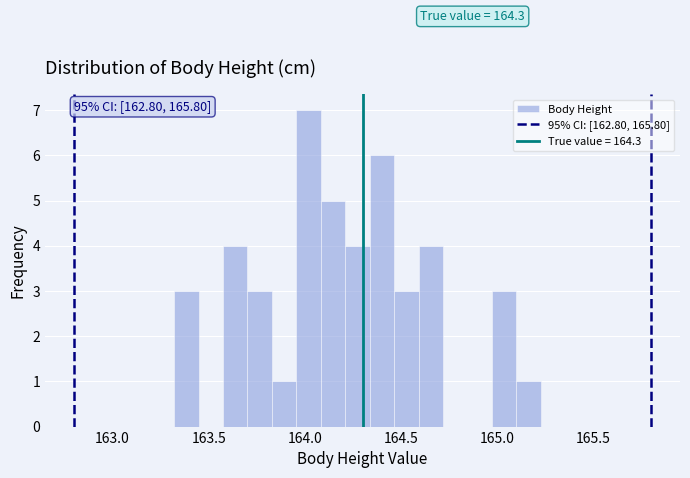

Around what value on the x-axis is the tallest bar? Give the approximate position of its centre, as read against the axis.

164.00